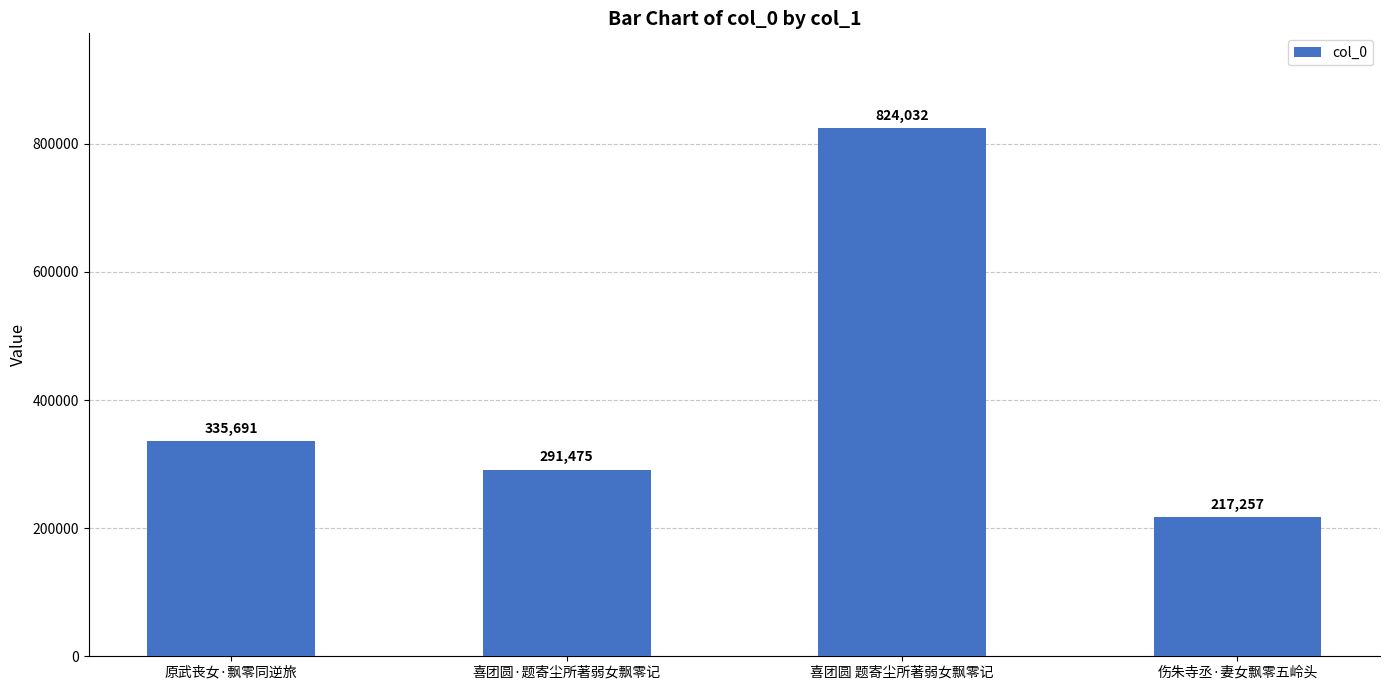

Reading right to left, what are all the values shown in this chart?

伤朱寺丞·妻女飘零五岭头=217257	喜团圆 题寄尘所著弱女飘零记=824032	喜团圆·题寄尘所著弱女飘零记=291475	原武丧女·飘零同逆旅=335691